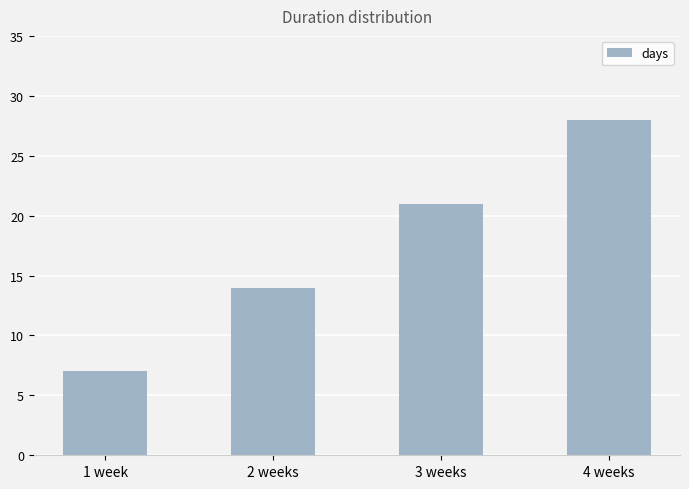

What position from the left is 4 weeks?

4